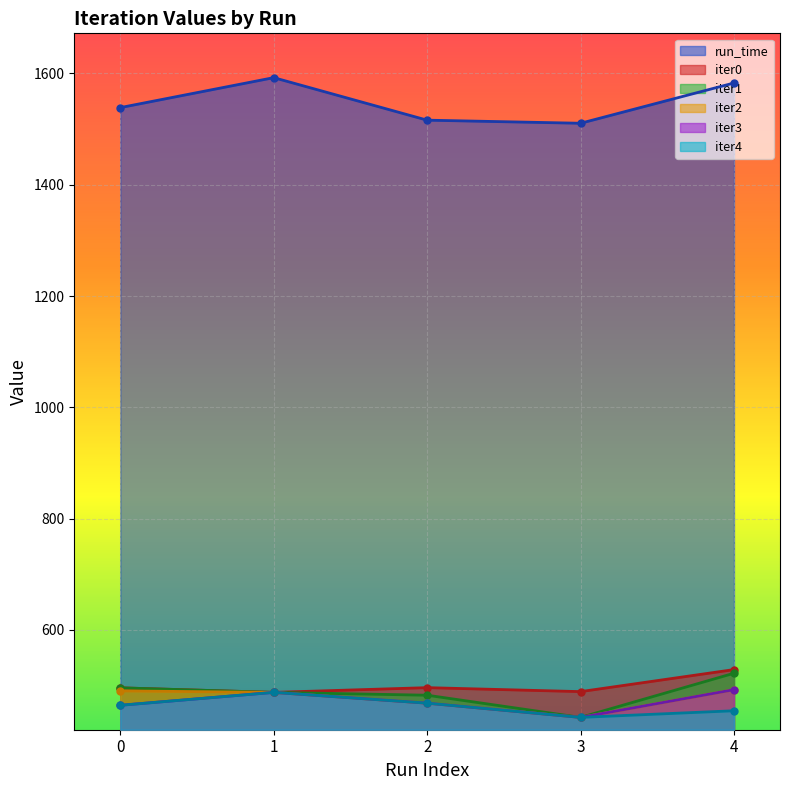

True or false: iter3 and iter0 intersect in this chart.

False